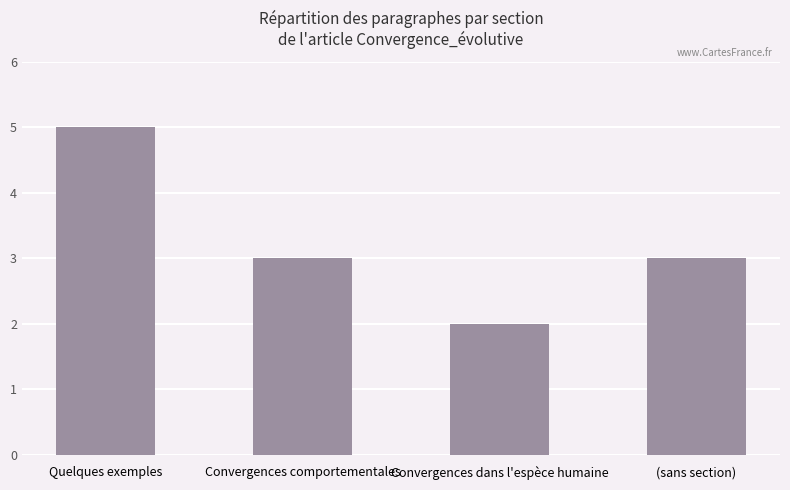

Read the value at (sans section).

3